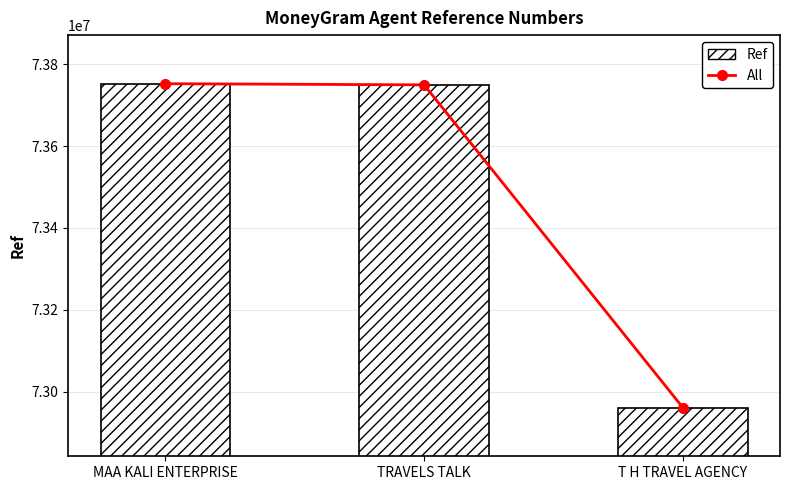

At T H TRAVEL AGENCY, list the series in order from smallest to largest.

All, Ref